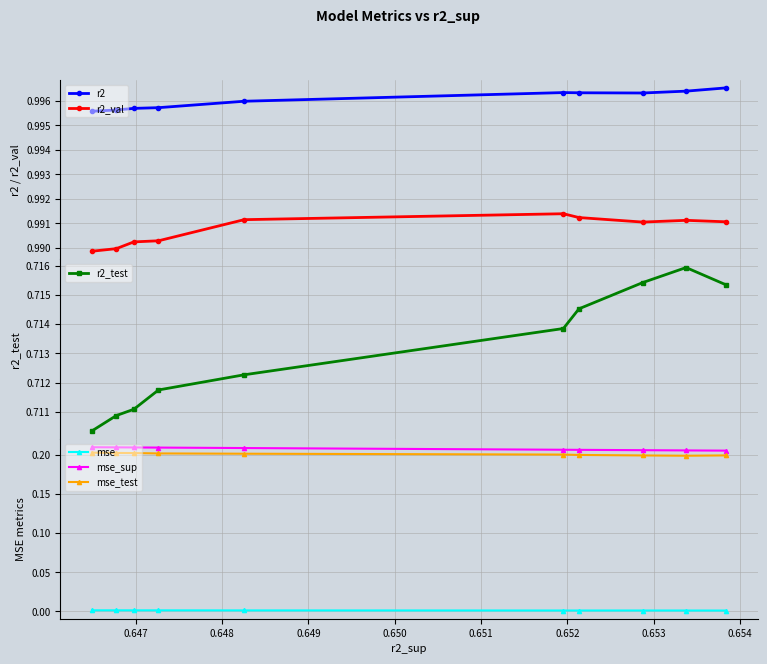

Which series has the largest range (max minus min)?

r2_test